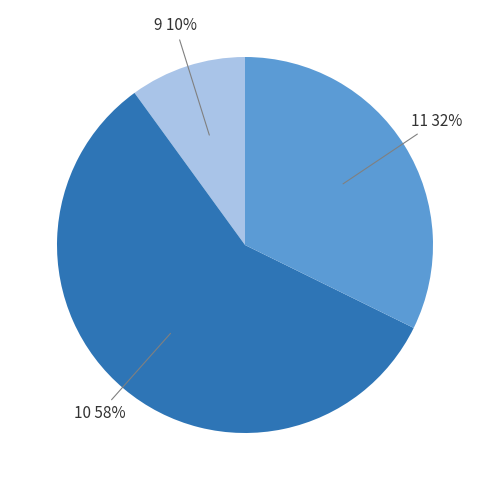

Do 10 and 11 together represent more than half of the pie?

Yes